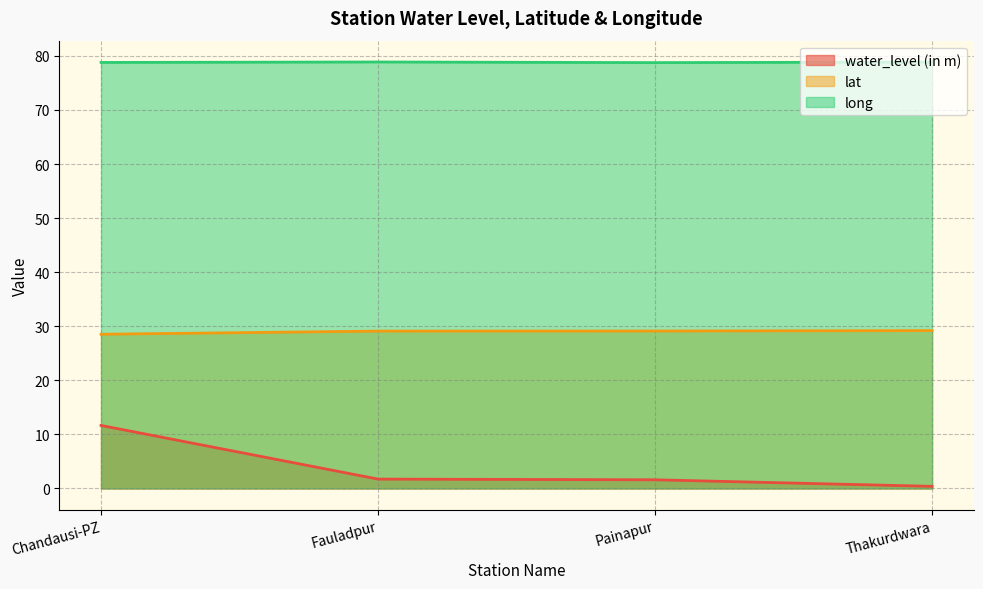

How many values in the lat series exceed 29?

3